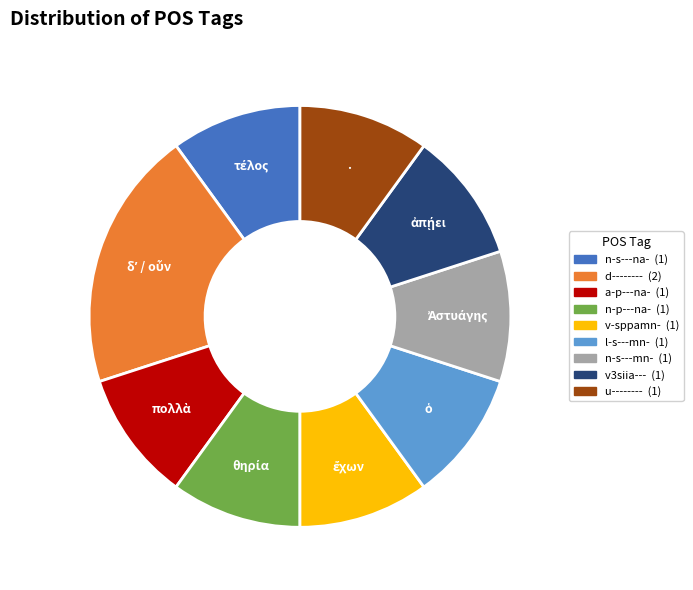

Count the number of slices in the pie.

9